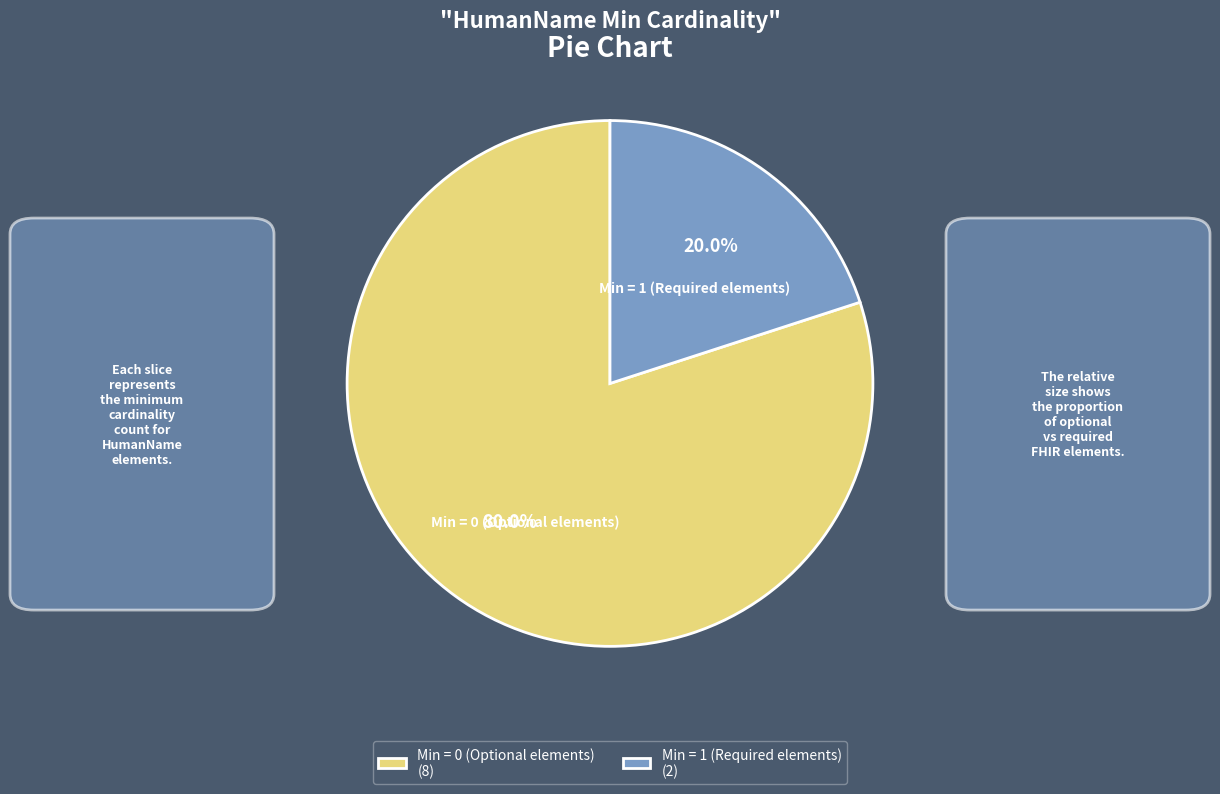

How much of the chart is everything except Min = 1 (Required elements)?

80.0%